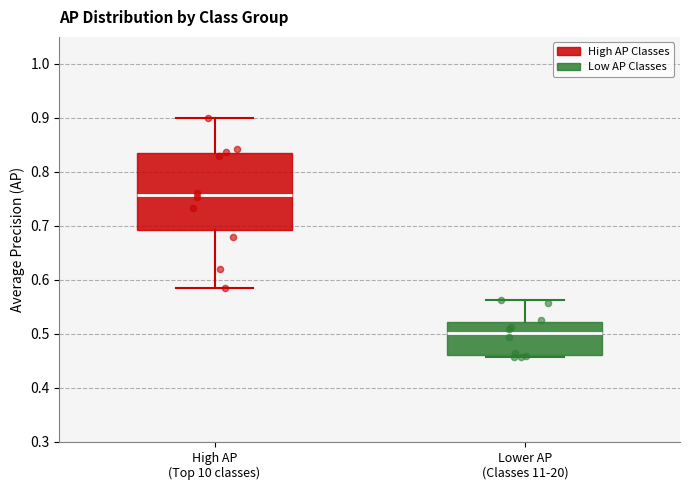

Which box has the lowest median line?

Lower AP (Classes 11-20)